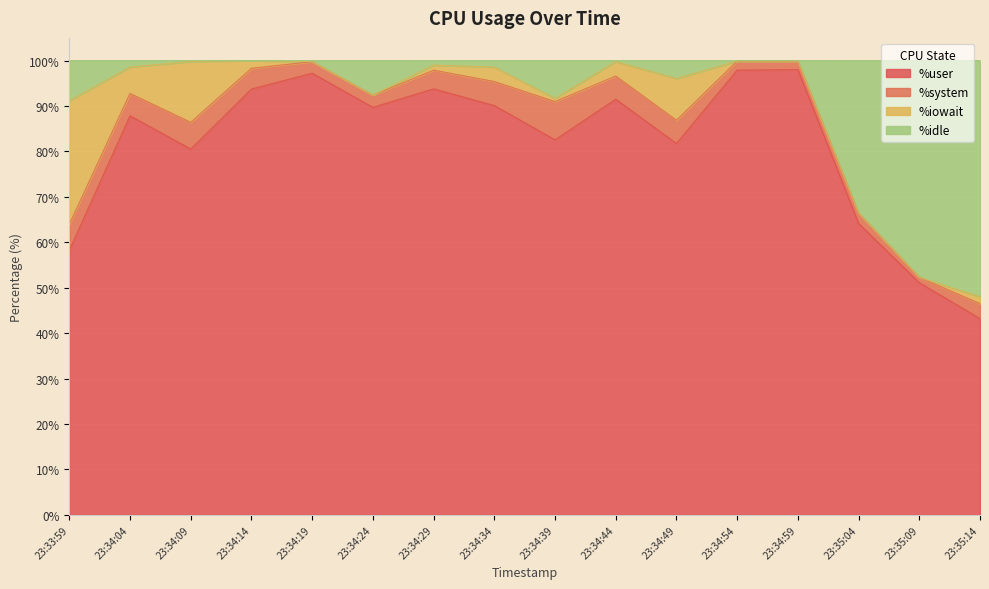

What is the difference between the %idle values at 23:34:19 and 23:33:59?

8.6